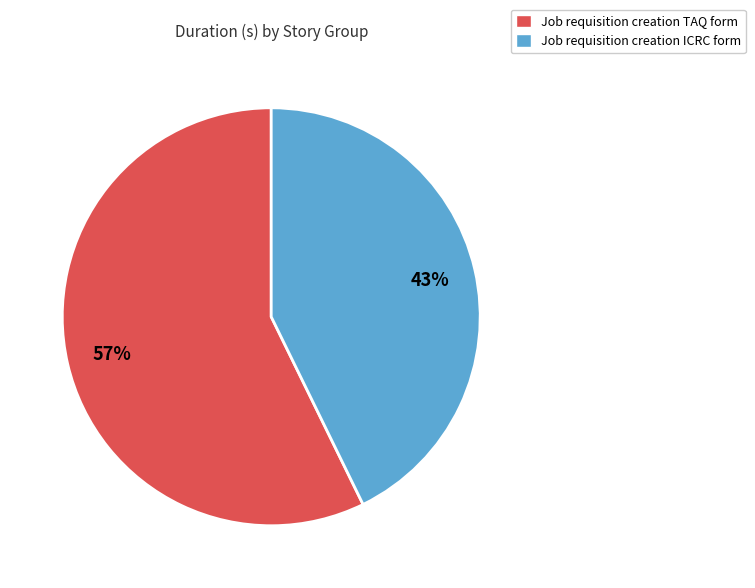

Rank the categories by value from highest to lowest.

Job requisition creation TAQ form, Job requisition creation ICRC form